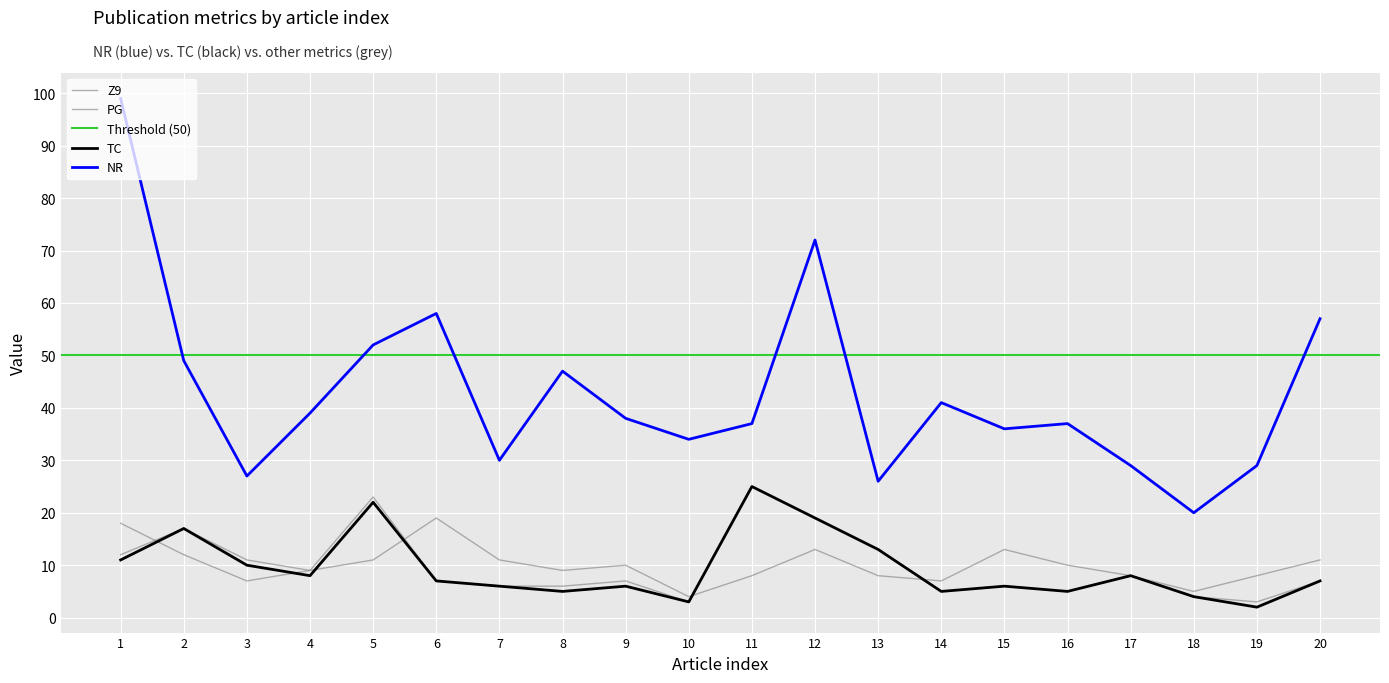

After their last crossing, which series has the higher values: TC or PG?

PG